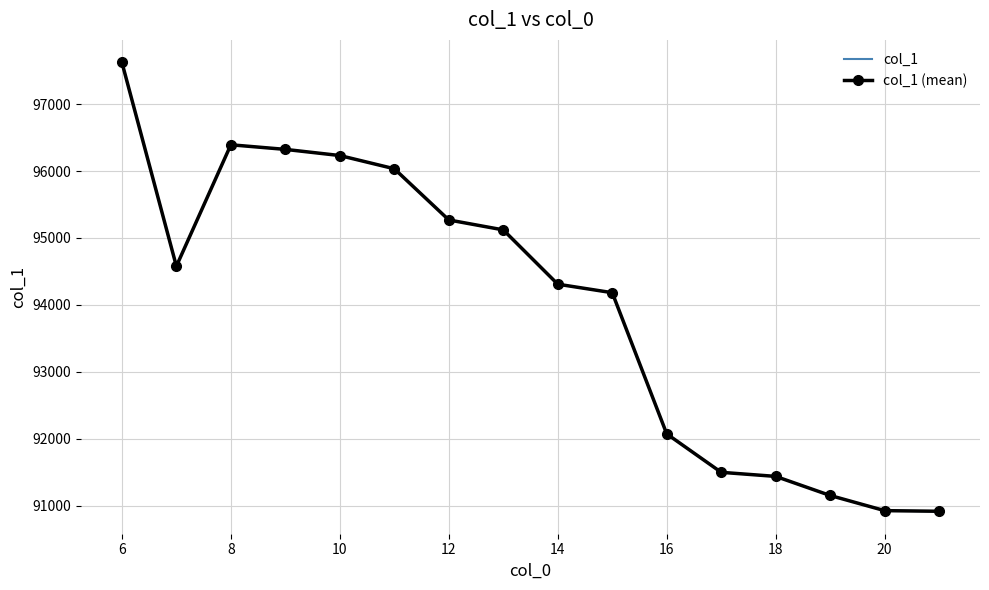

Does the chart have visible grid lines?

Yes